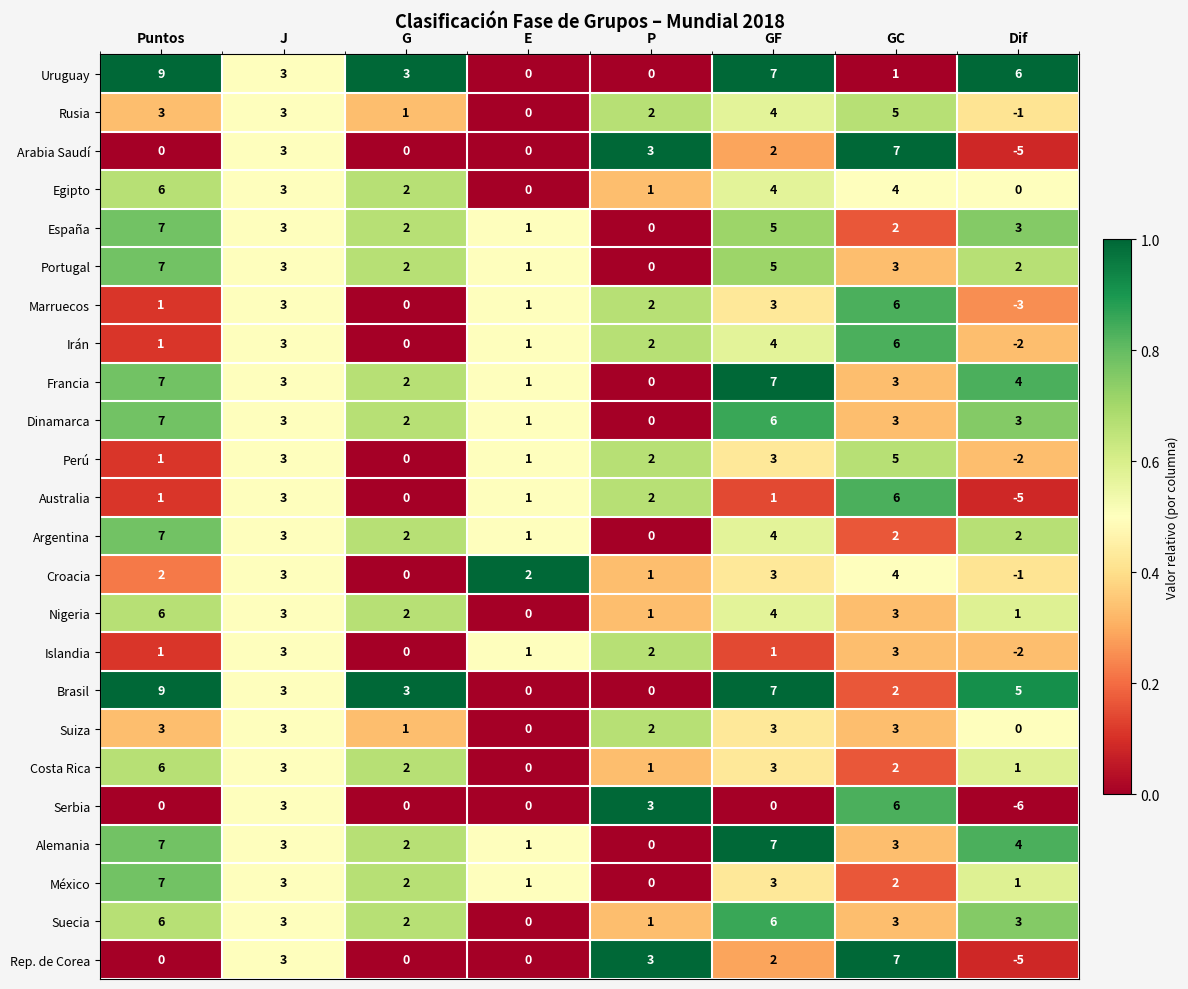

What is the spread (max minus min) of values at Dif?

12